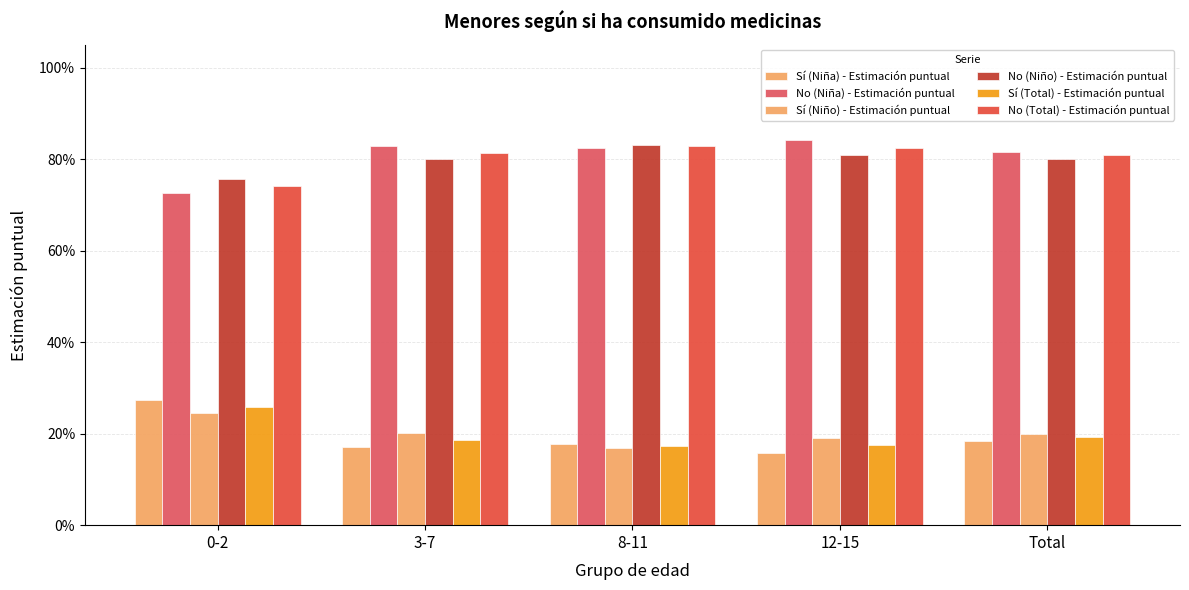

Are the bars grouped side by side (vs. stacked)?

Yes